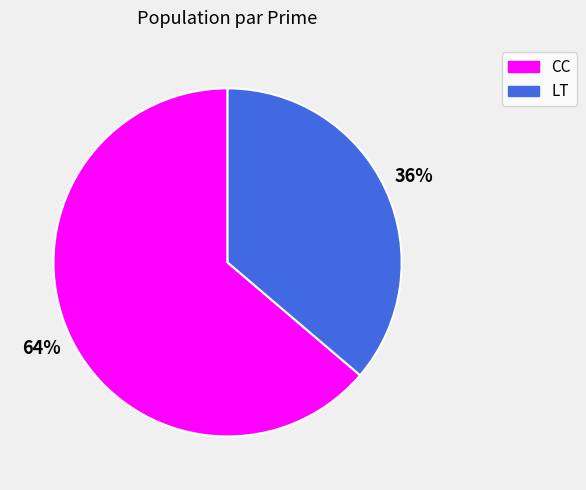

Which has a higher value, CC or LT?

CC